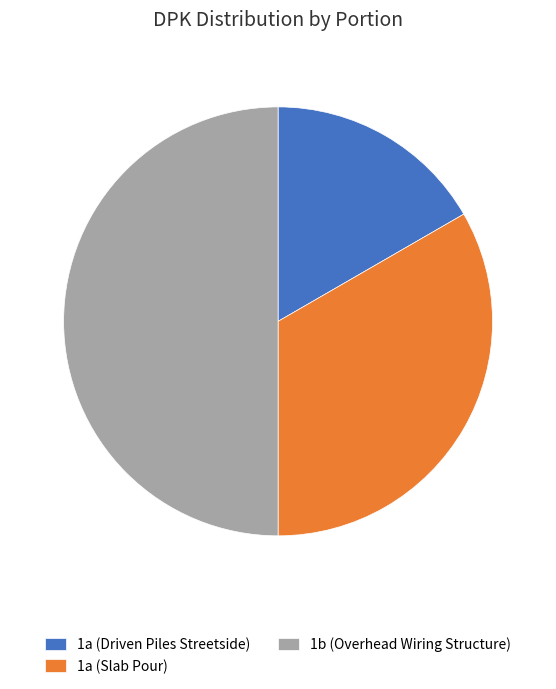

Combined, do 1a (Driven Piles Streetside) and 1b (Overhead Wiring Structure) account for over 50%?

Yes